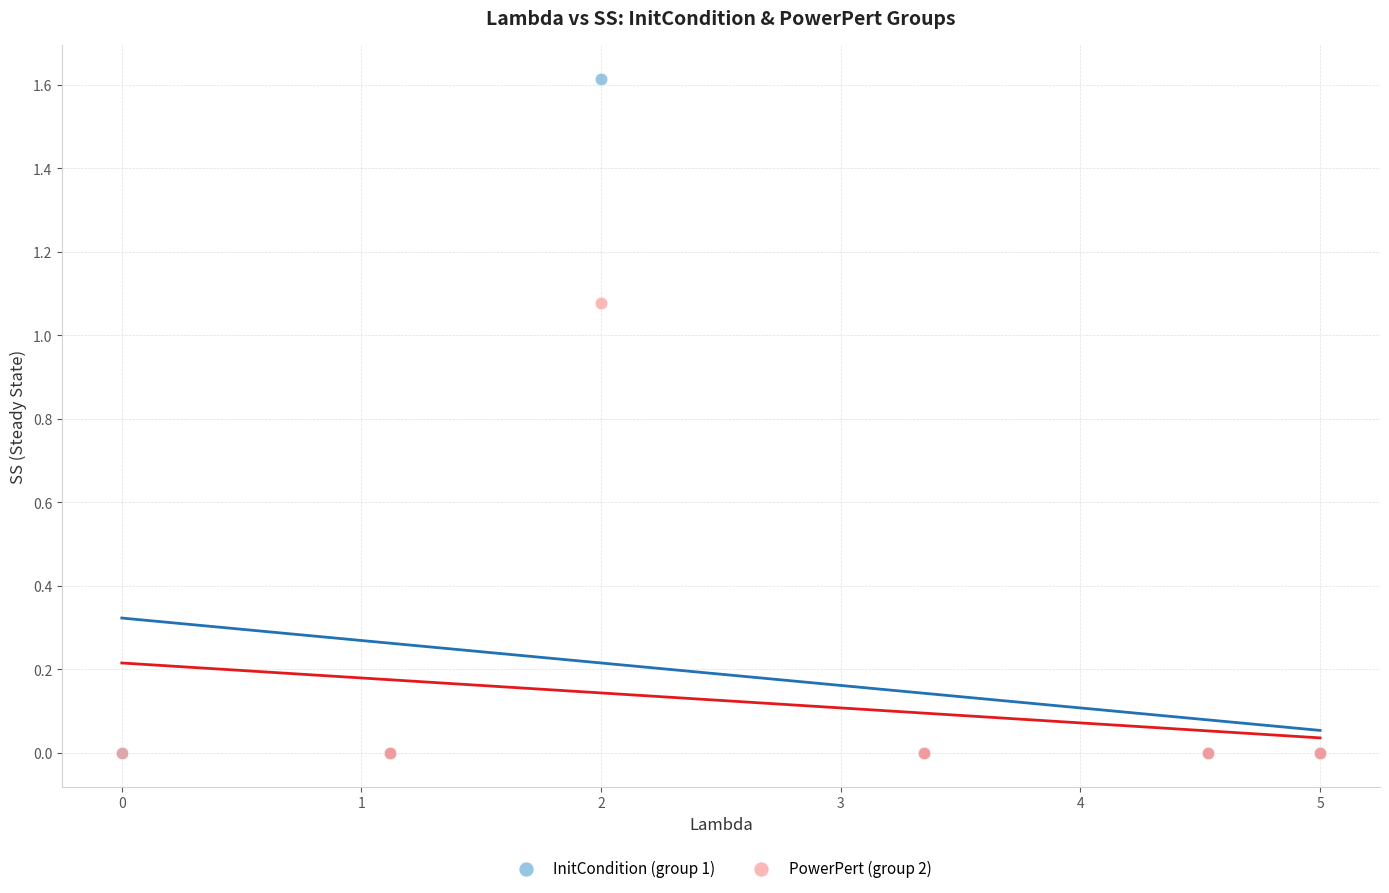

Which series has the widest spread of Y values?

InitCondition (group 1)